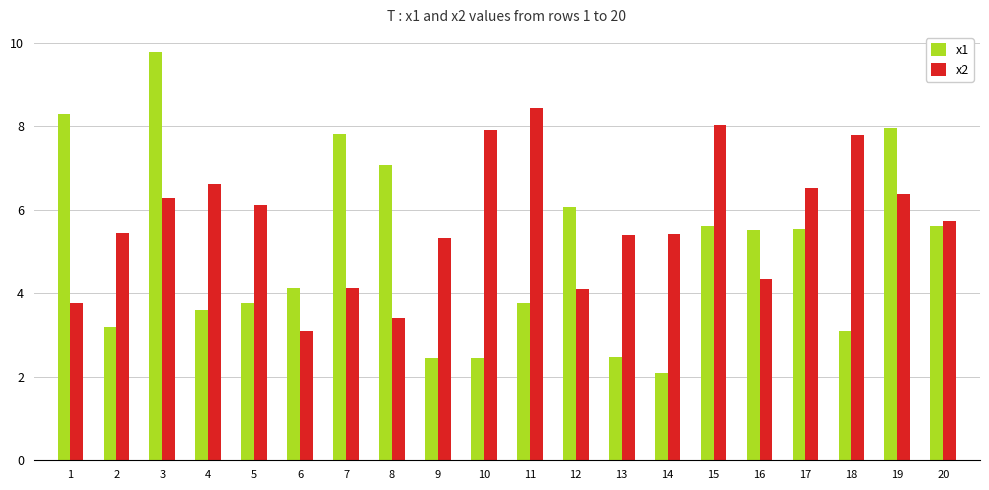

List the series in order of their peak value, highest first.

x1, x2